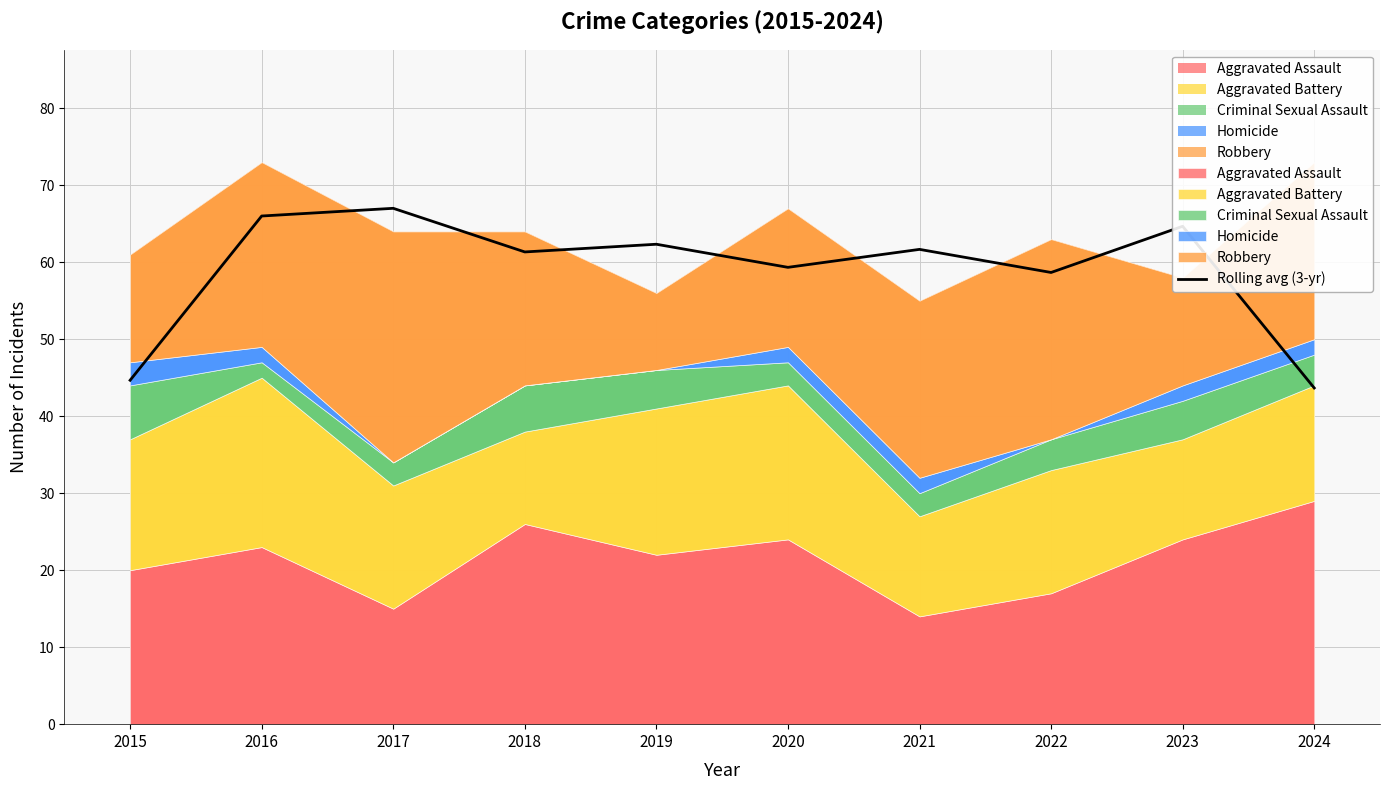

The value at 2024 is 43.7. True or false?

True